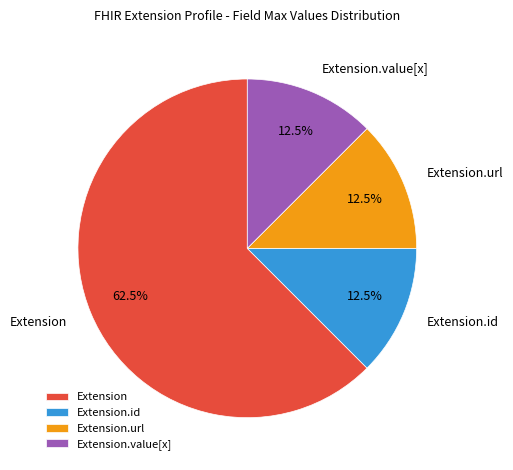

Combined, what portion of the pie is Extension.value[x] and Extension?

75.0%